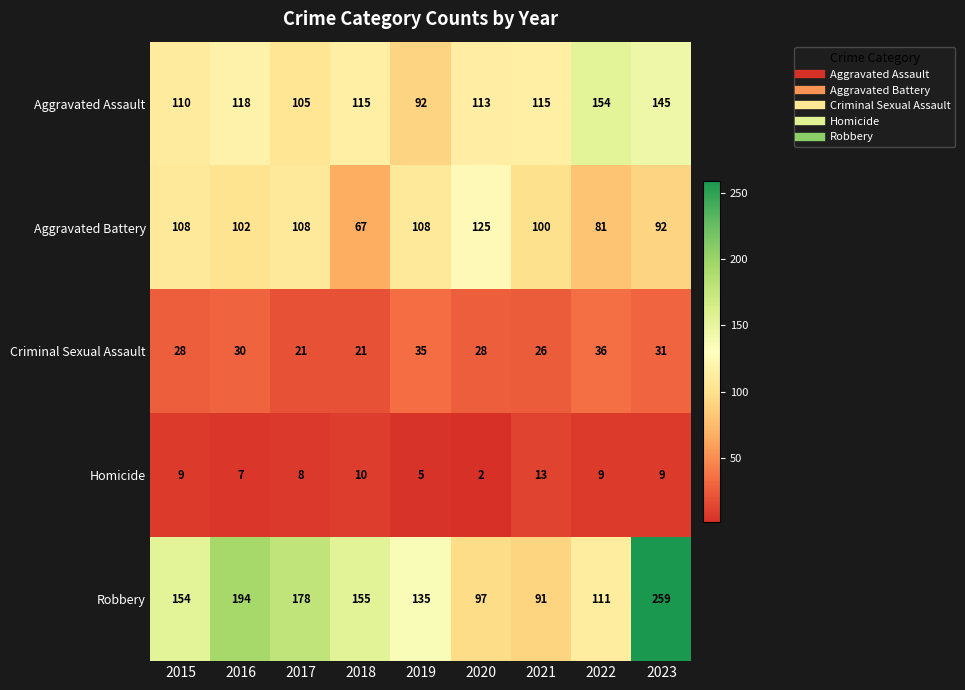

What value does the Aggravated Assault series have at 2020, to the nearest 5?

115